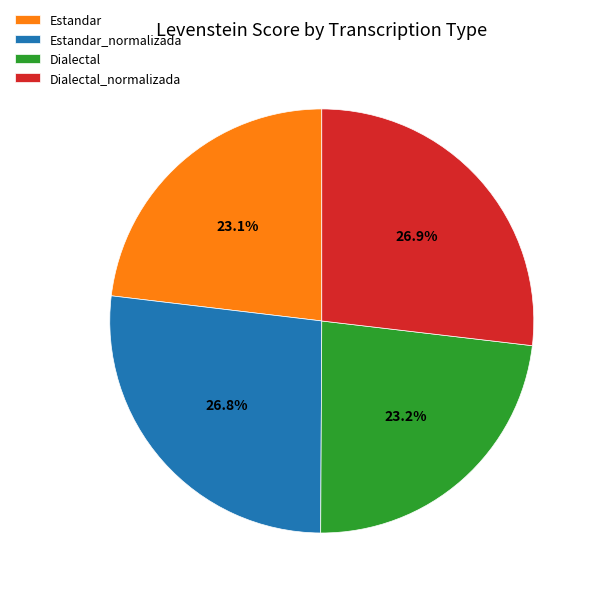

Is Dialectal the majority of the pie?

No